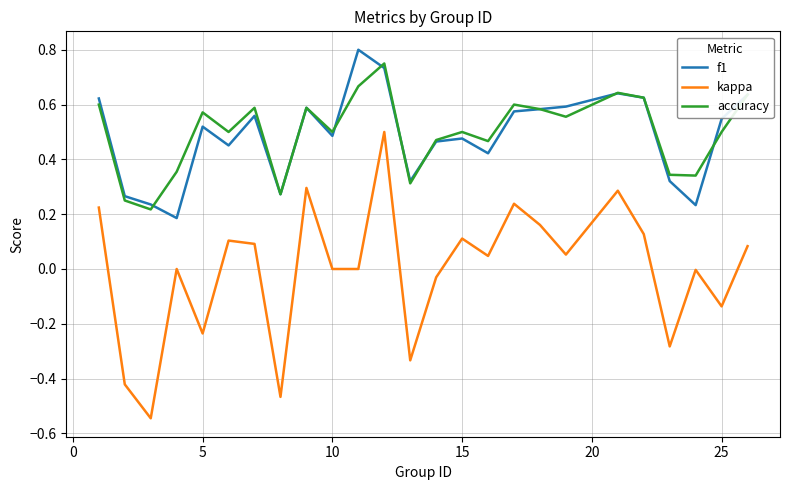

Which series has the largest range (max minus min)?

kappa